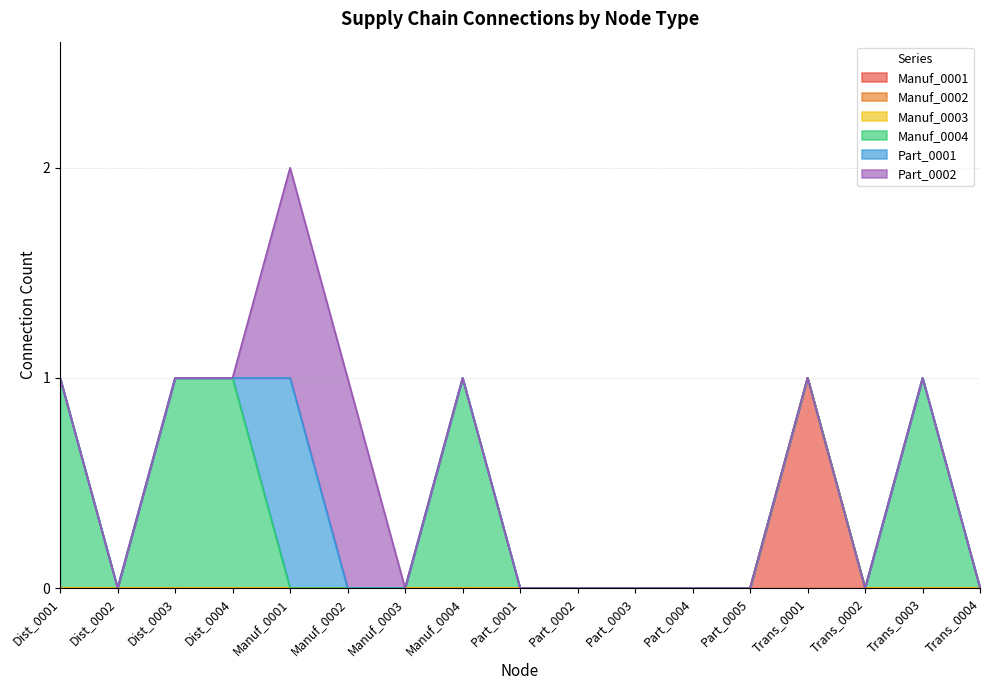

Reading left to right, list all the values displayed in this chart.

Manuf_0001: Dist_0001=0	Dist_0002=0	Dist_0003=0	Dist_0004=0	Manuf_0001=0	Manuf_0002=0	Manuf_0003=0	Manuf_0004=0	Part_0001=0	Part_0002=0	Part_0003=0	Part_0004=0	Part_0005=0	Trans_0001=1	Trans_0002=0	Trans_0003=0	Trans_0004=0
Manuf_0002: Dist_0001=0	Dist_0002=0	Dist_0003=0	Dist_0004=0	Manuf_0001=0	Manuf_0002=0	Manuf_0003=0	Manuf_0004=0	Part_0001=0	Part_0002=0	Part_0003=0	Part_0004=0	Part_0005=0	Trans_0001=0	Trans_0002=0	Trans_0003=0	Trans_0004=0
Manuf_0003: Dist_0001=0	Dist_0002=0	Dist_0003=0	Dist_0004=0	Manuf_0001=0	Manuf_0002=0	Manuf_0003=0	Manuf_0004=0	Part_0001=0	Part_0002=0	Part_0003=0	Part_0004=0	Part_0005=0	Trans_0001=0	Trans_0002=0	Trans_0003=0	Trans_0004=0
Manuf_0004: Dist_0001=1	Dist_0002=0	Dist_0003=1	Dist_0004=1	Manuf_0001=0	Manuf_0002=0	Manuf_0003=0	Manuf_0004=1	Part_0001=0	Part_0002=0	Part_0003=0	Part_0004=0	Part_0005=0	Trans_0001=0	Trans_0002=0	Trans_0003=1	Trans_0004=0
Part_0001: Dist_0001=0	Dist_0002=0	Dist_0003=0	Dist_0004=0	Manuf_0001=1	Manuf_0002=0	Manuf_0003=0	Manuf_0004=0	Part_0001=0	Part_0002=0	Part_0003=0	Part_0004=0	Part_0005=0	Trans_0001=0	Trans_0002=0	Trans_0003=0	Trans_0004=0
Part_0002: Dist_0001=0	Dist_0002=0	Dist_0003=0	Dist_0004=0	Manuf_0001=1	Manuf_0002=1	Manuf_0003=0	Manuf_0004=0	Part_0001=0	Part_0002=0	Part_0003=0	Part_0004=0	Part_0005=0	Trans_0001=0	Trans_0002=0	Trans_0003=0	Trans_0004=0